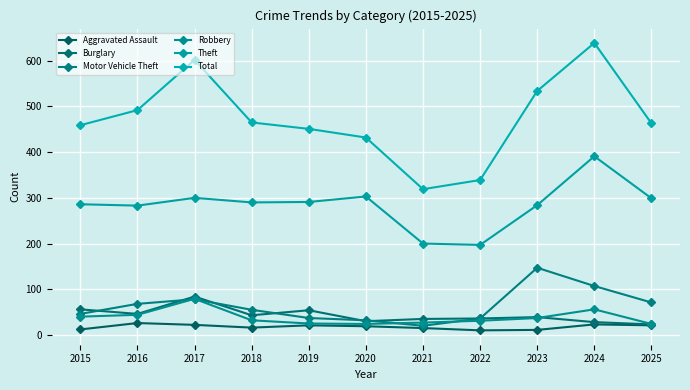

How many data points does each series have?

11